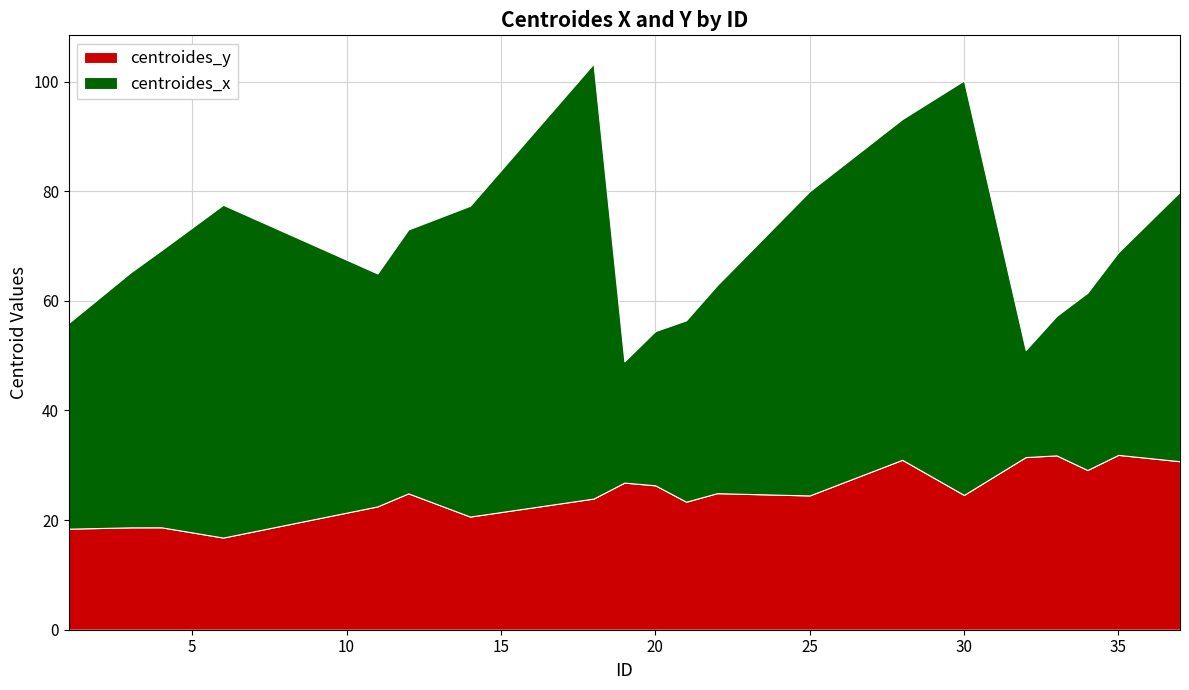

Reading right to left, transcribe all the data shown in this chart.

centroides_x: 49.2	37.0	32.3	25.4	19.5	75.6	62.2	55.5	37.9	33.1	28.1	22.1	79.4	56.7	48.2	42.5	60.7	50.6	46.5	37.6
centroides_y: 30.7	31.9	29.1	31.8	31.5	24.6	31.0	24.5	24.9	23.4	26.3	26.8	23.9	20.6	24.9	22.5	16.8	18.7	18.7	18.4